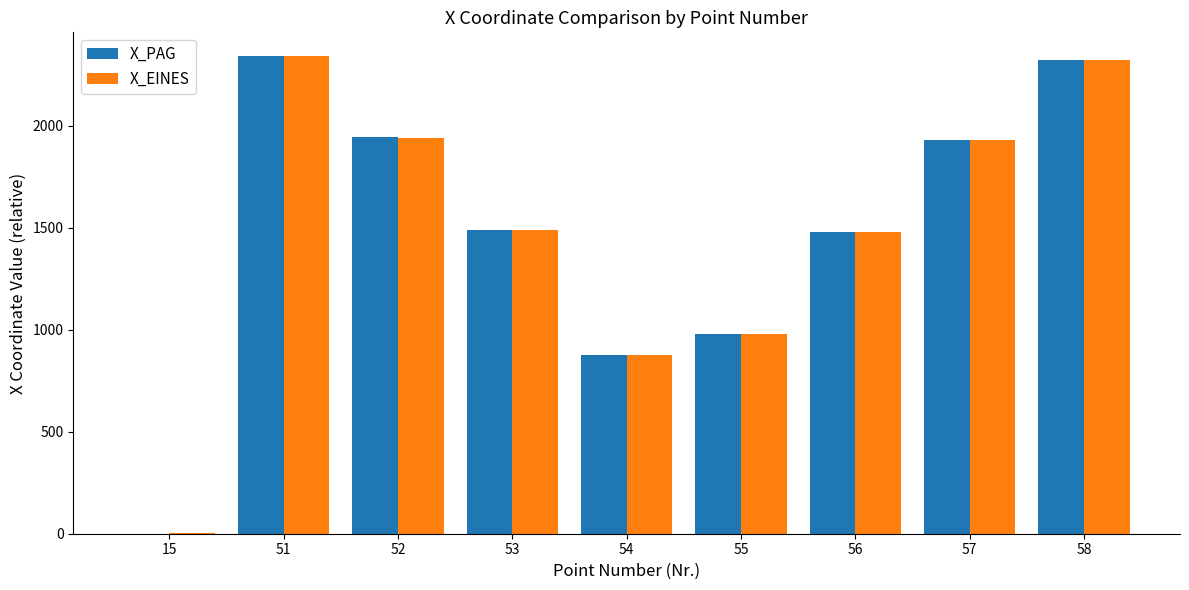

What is the spread (max minus min) of values at 57?

1.4